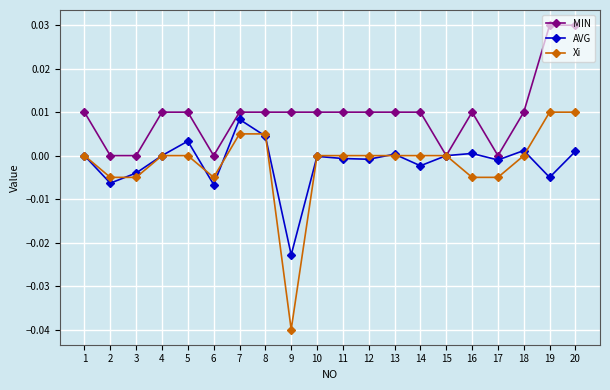

The value of AVG at 17 is -0.0. True or false?

True